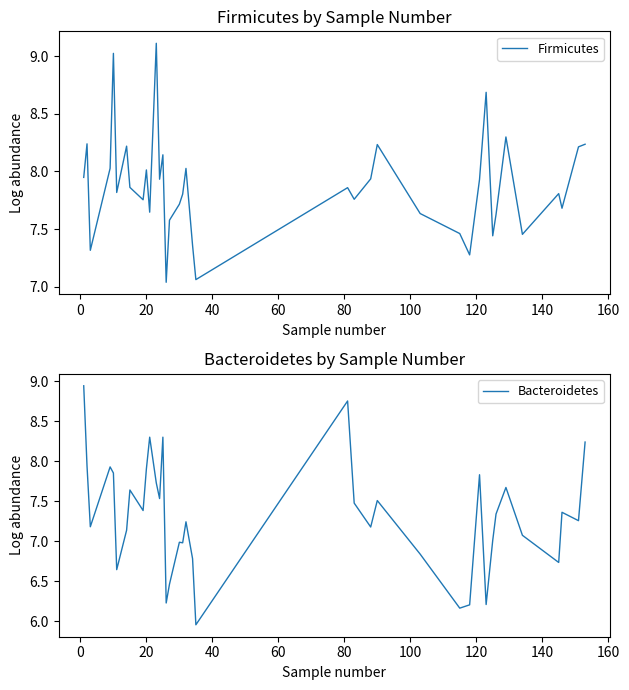

What is the highest value of the Firmicutes series?

9.1